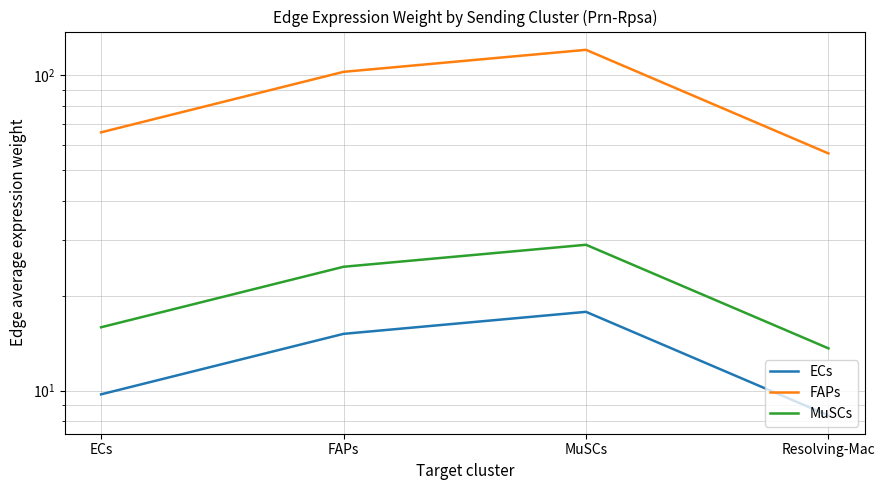

What is the difference between the ECs values at Resolving-Mac and ECs?

1.4